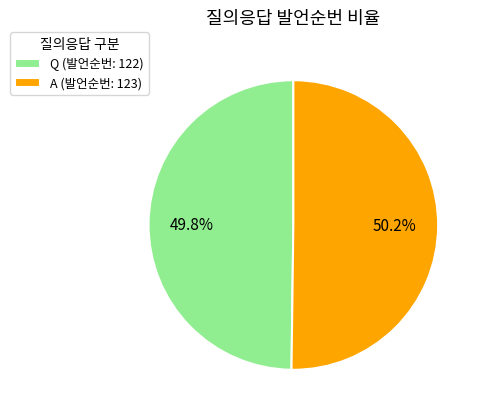

How many slices are in this pie chart?

2